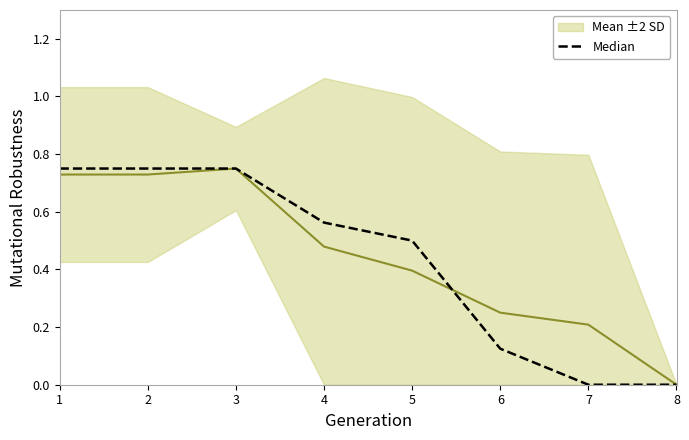

True or false: Mean ±2 SD has a value of 0.7 at 1.

True